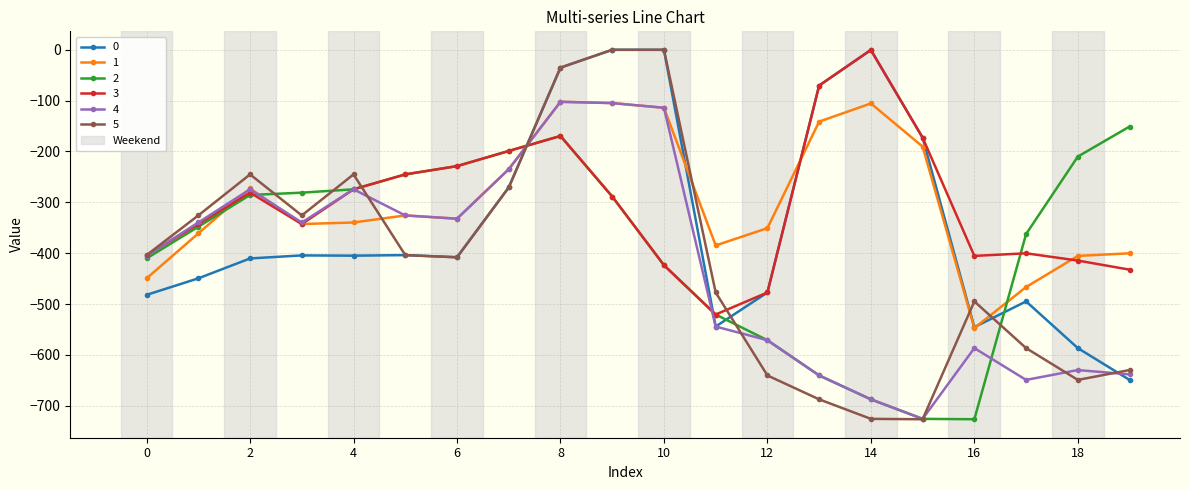

True or false: 3 has more than 0 interior local peaks.

True